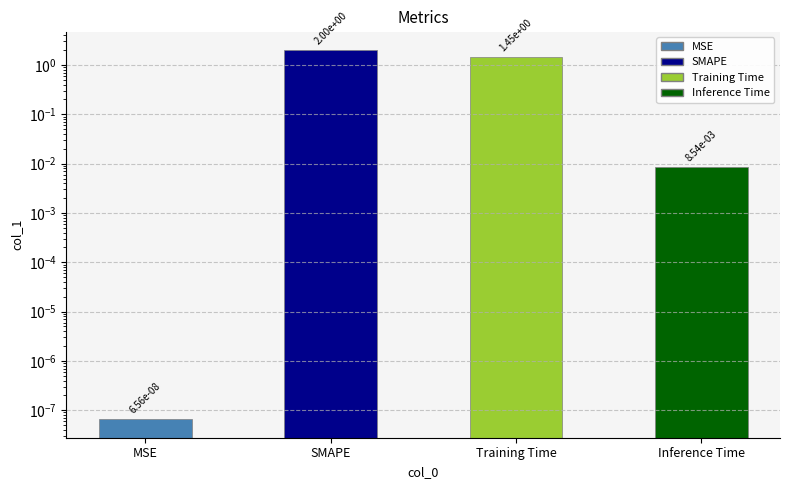

Are the bars horizontal?

No